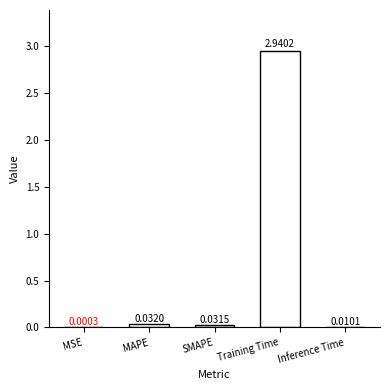

Are the bars grouped side by side (vs. stacked)?

No